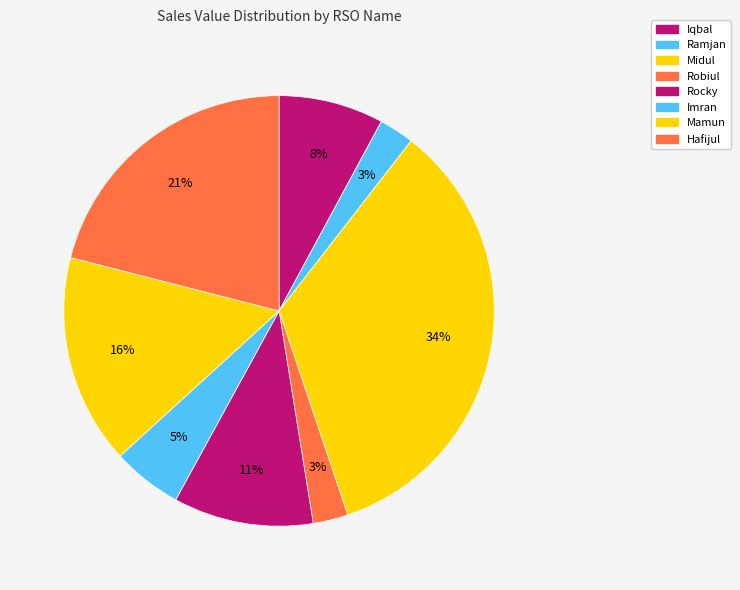

To the nearest percent, what is the difference between the Robiul and Midul slice percentages?

32%